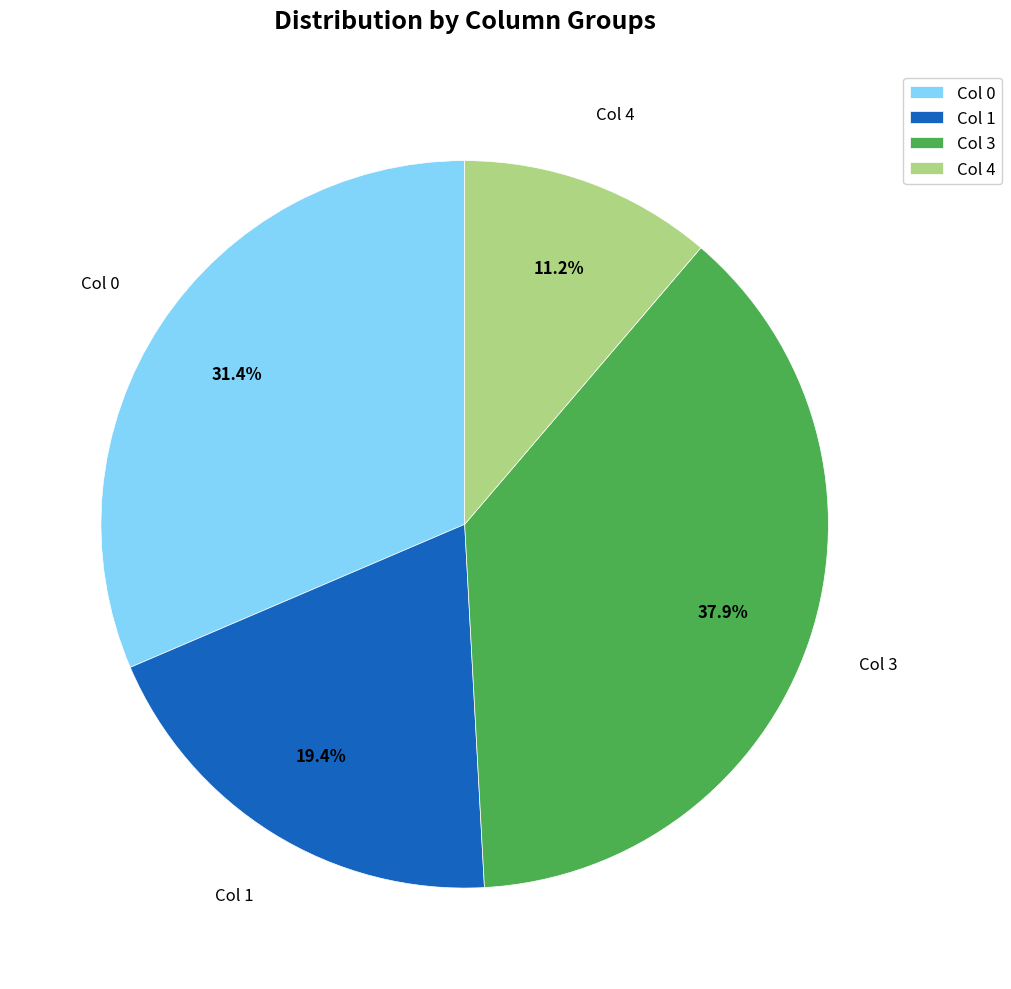

Is the sum of Col 1 and Col 0 greater than half?

Yes